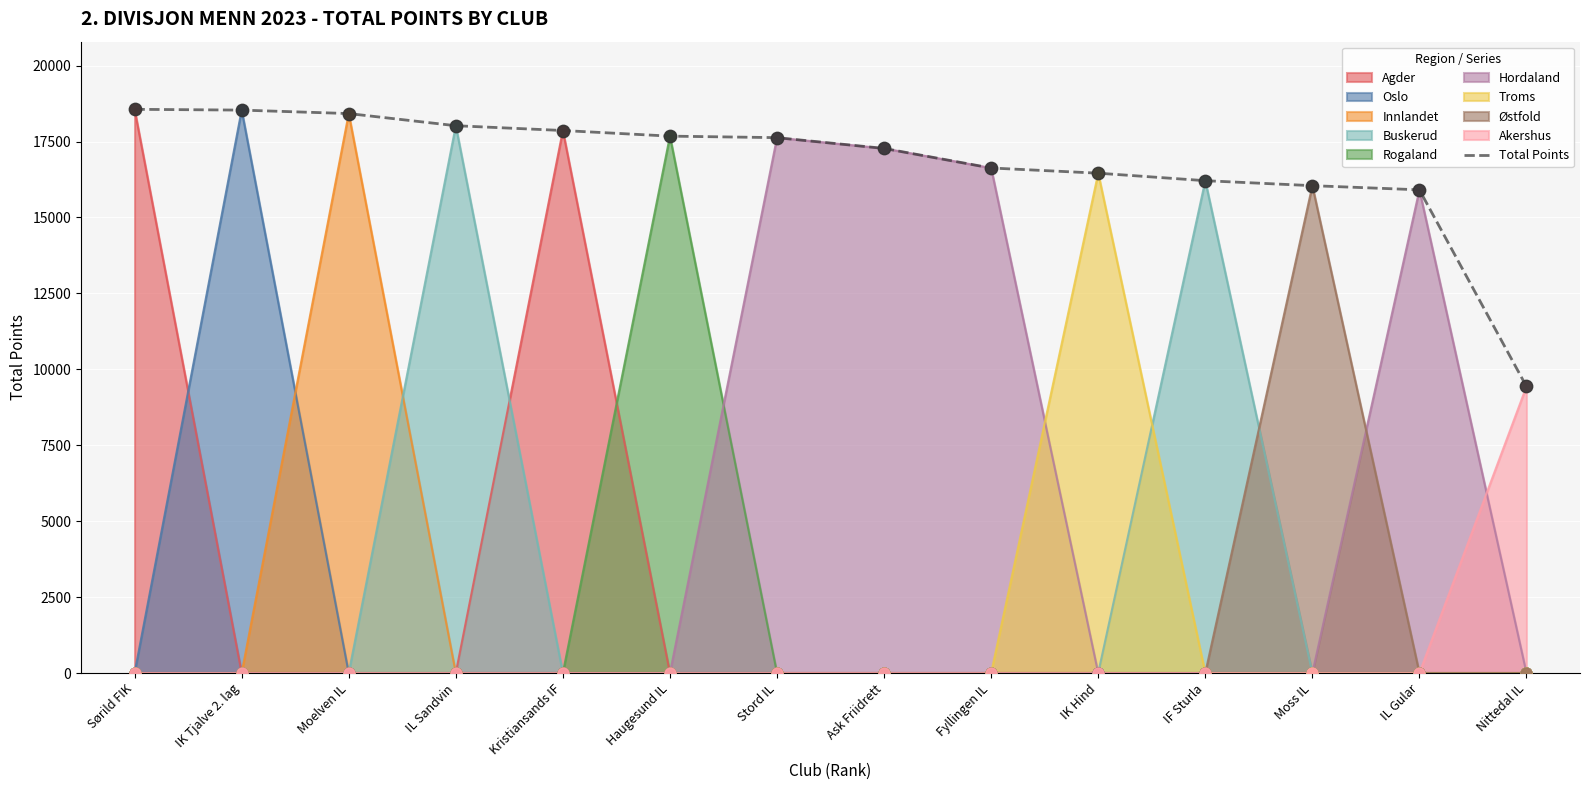

Which has a higher value, Sørild FIK or Fyllingen IL?

Sørild FIK